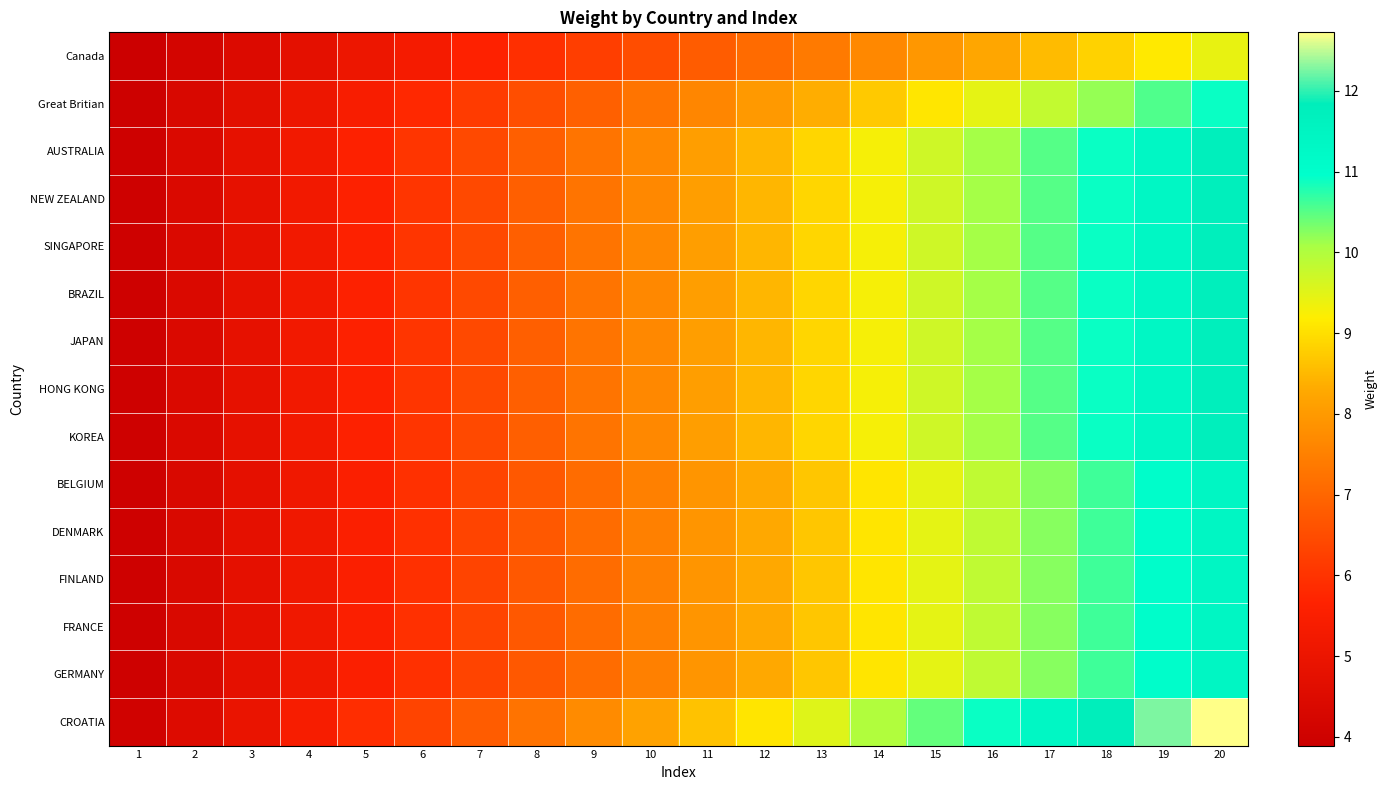

Rank the series at 5 from highest to lowest value.

CROATIA, AUSTRALIA, NEW ZEALAND, SINGAPORE, BRAZIL, JAPAN, HONG KONG, KOREA, BELGIUM, DENMARK, FINLAND, FRANCE, GERMANY, Great Britian, Canada